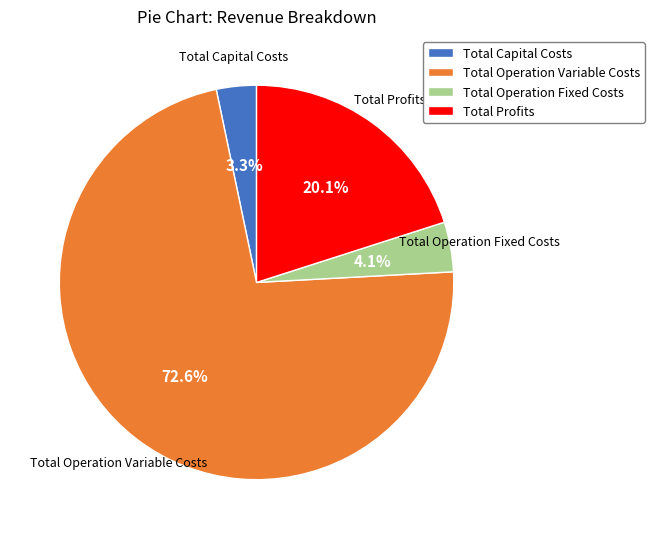

To the nearest percent, what percentage of the pie is Total Operation Fixed Costs?

4%